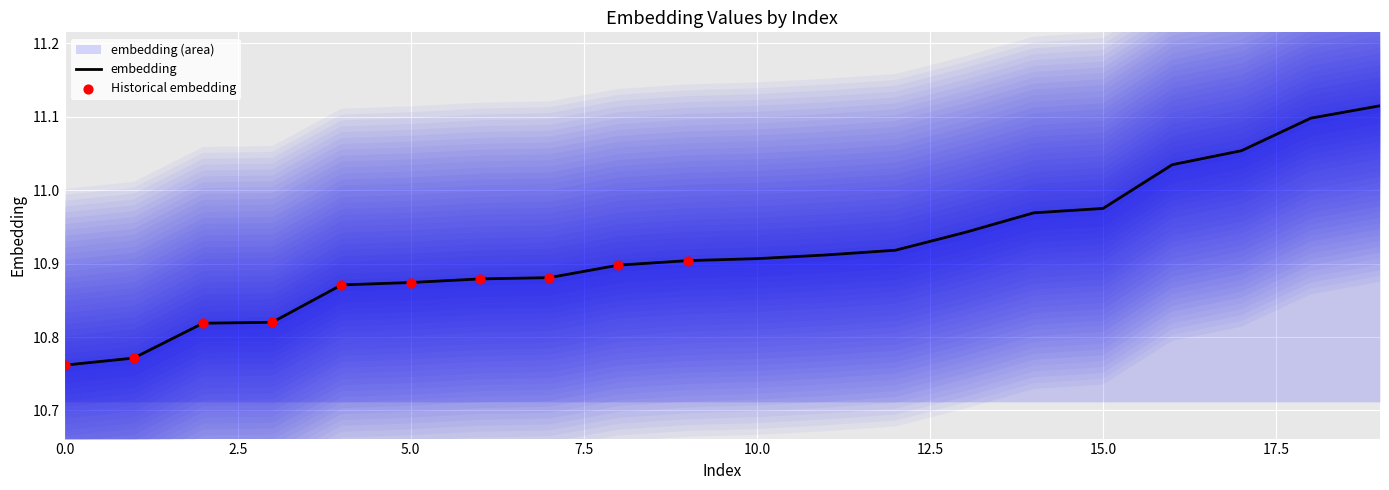

What is the change in value from 3 to 6?

+0.1